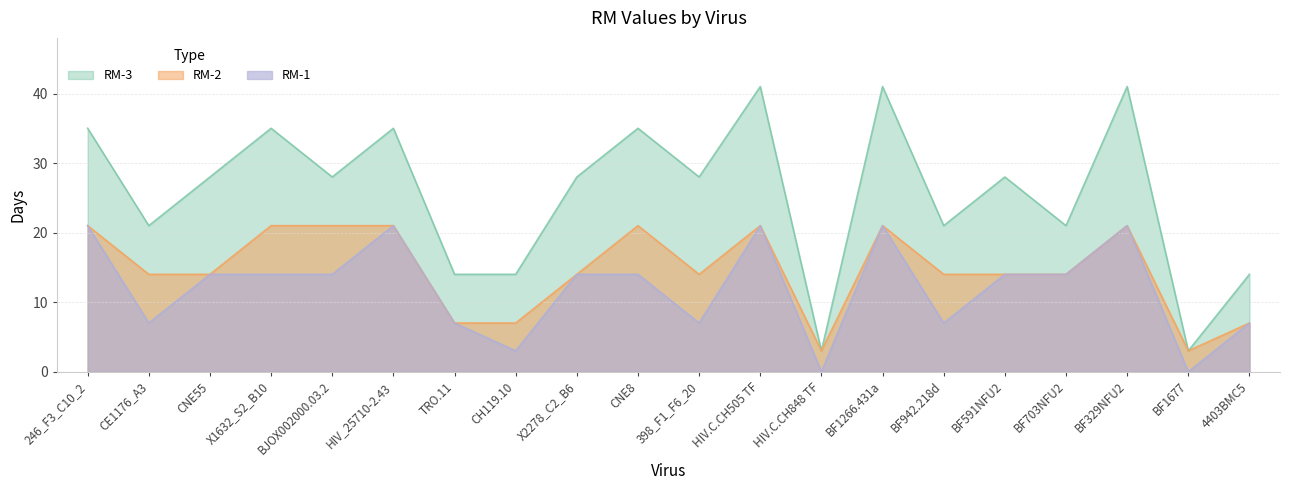

Which series has the widest spread of values?

RM-3